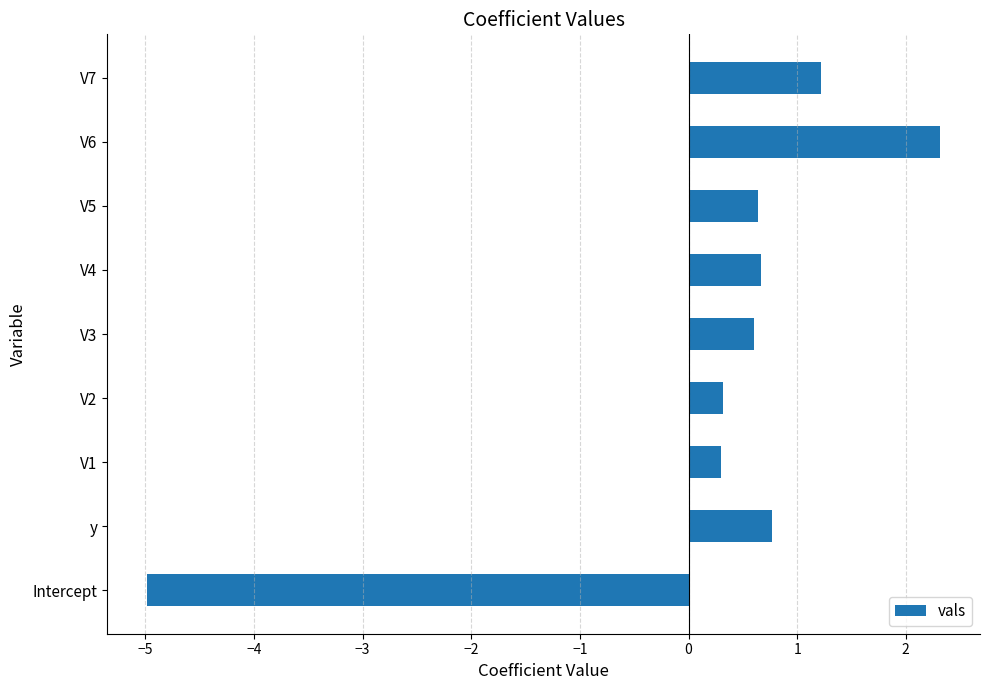

The chart shows a value of 0.9 at V3. True or false?

False